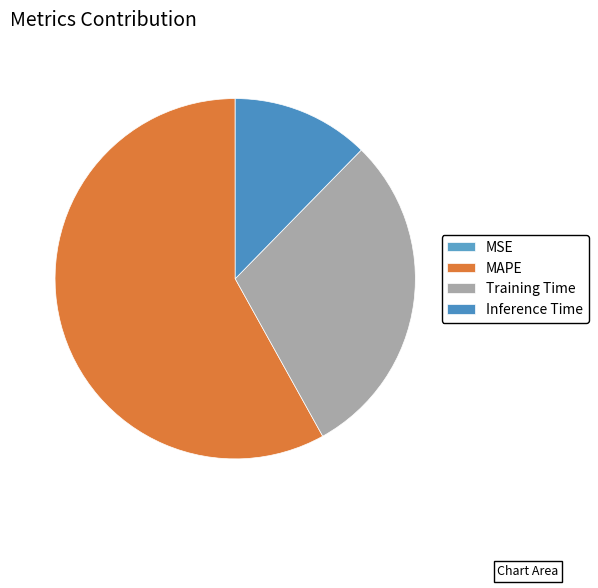

Count the number of slices in the pie.

4